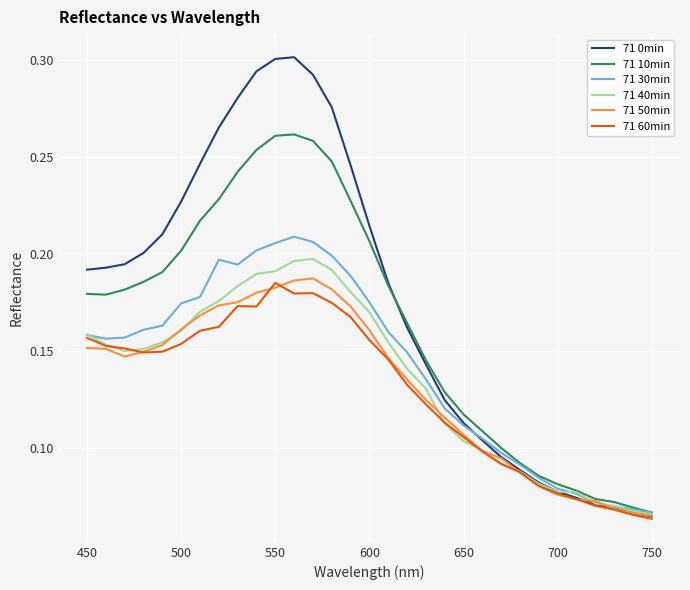

Which series has the largest range (max minus min)?

71 0min